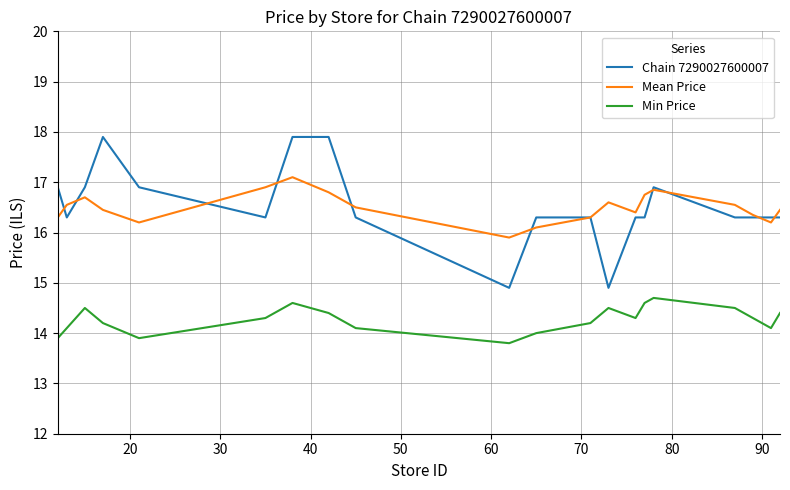

True or false: Min Price and Chain 7290027600007 cross at least once.

False